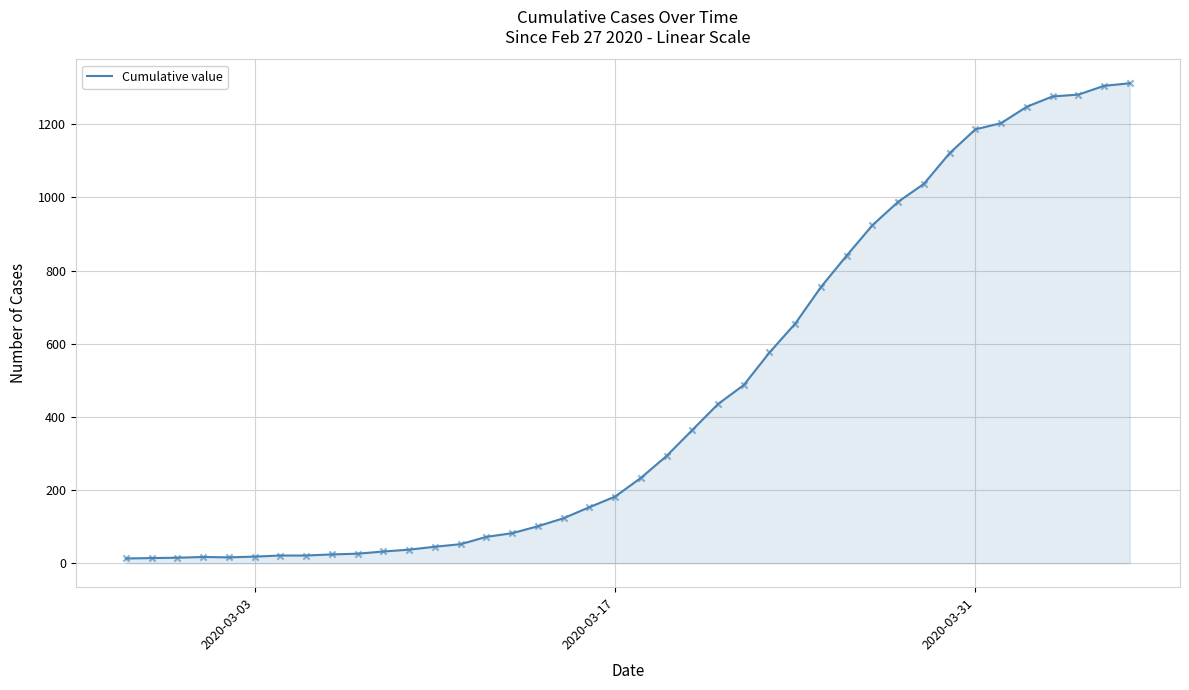

What is the maximum value shown in the chart?

1312